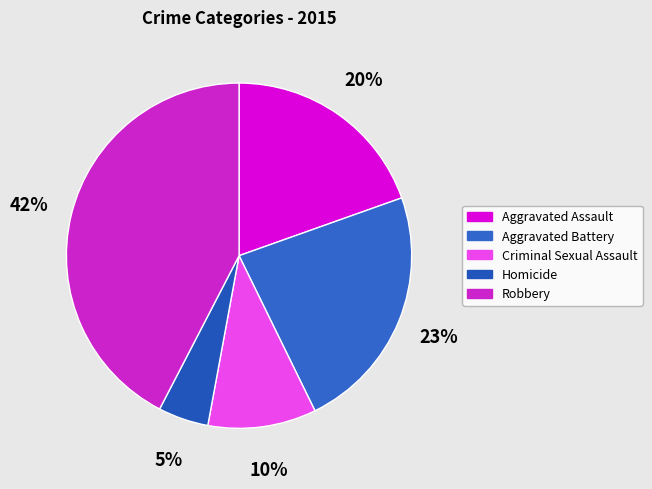

Which slice is the smallest?

Homicide